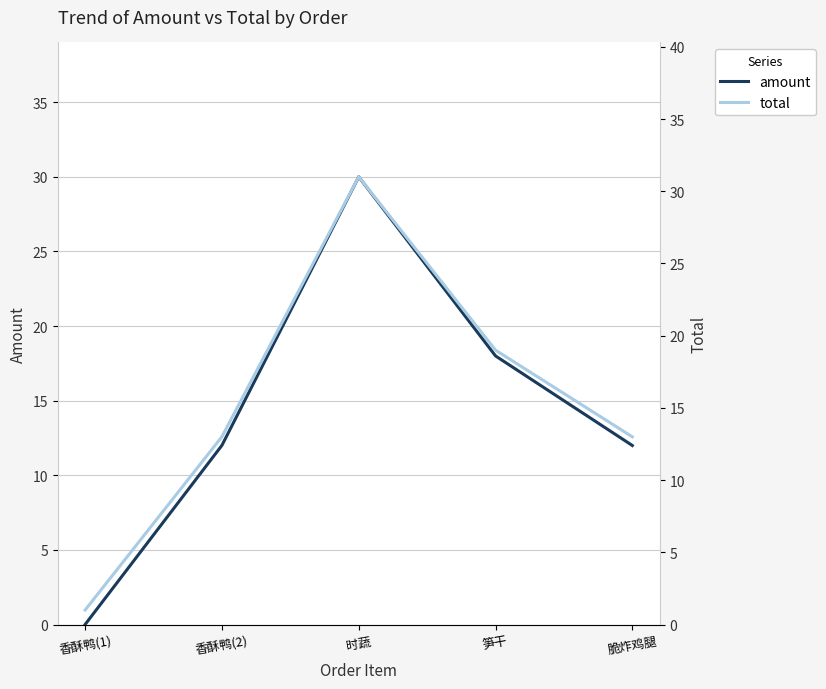

What is the value of the total point at the 1st from the left?

1.0